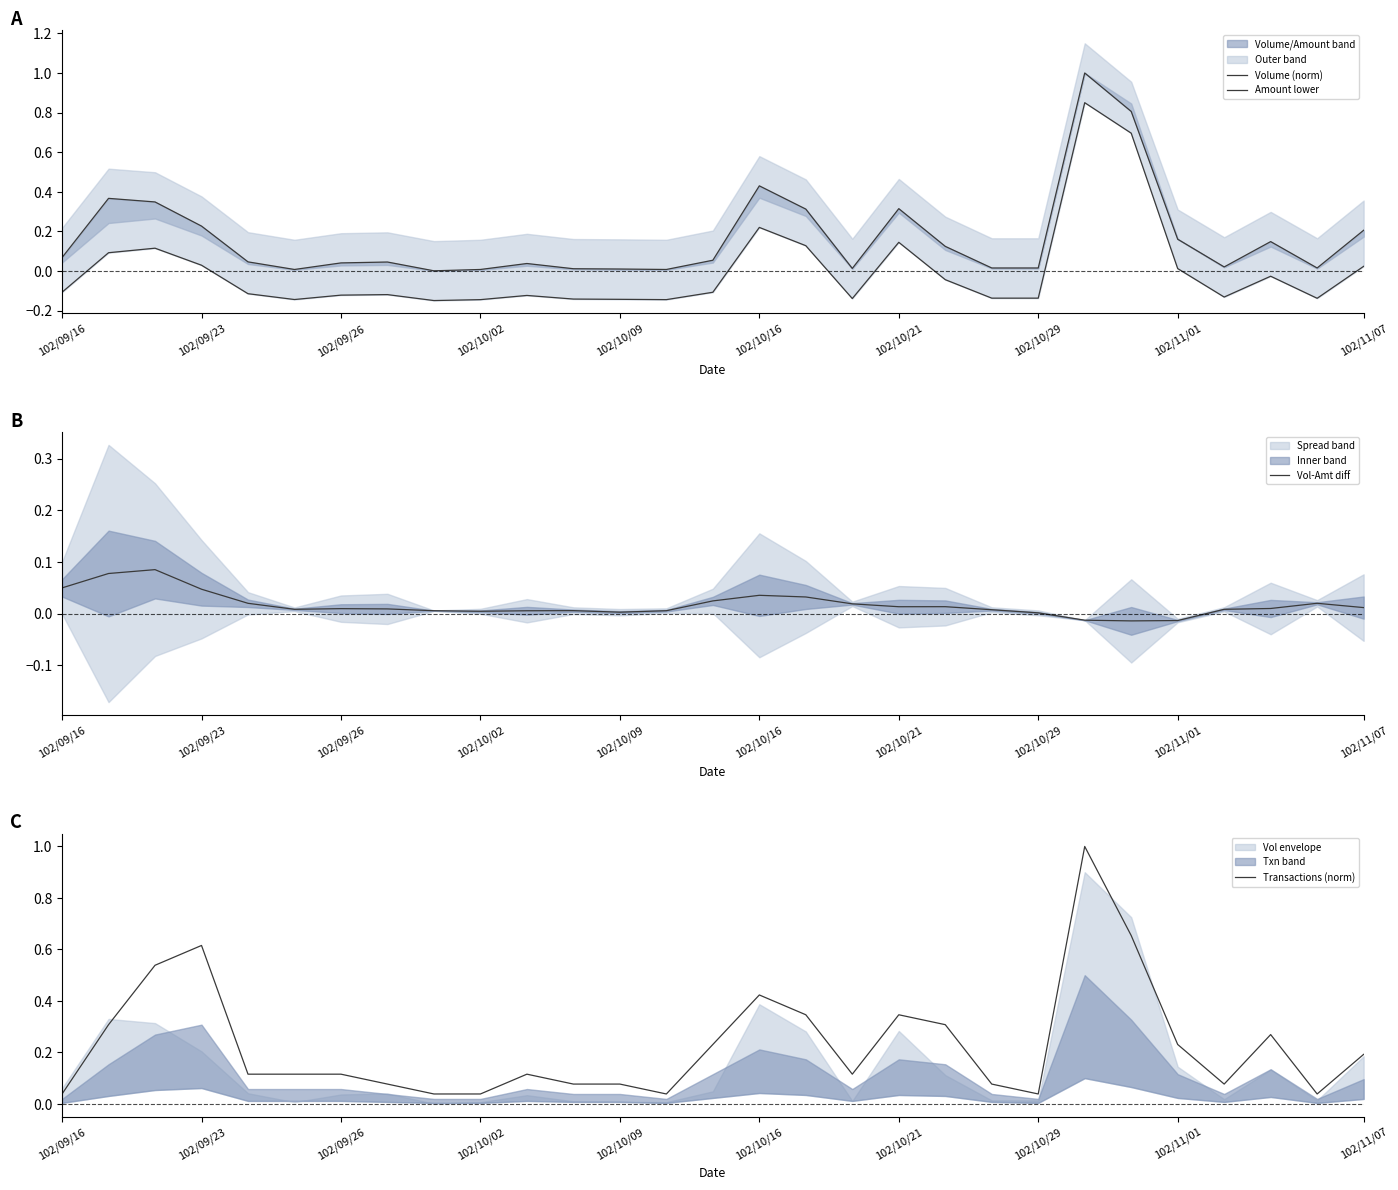

Which series has the widest spread of values?

Amount lower